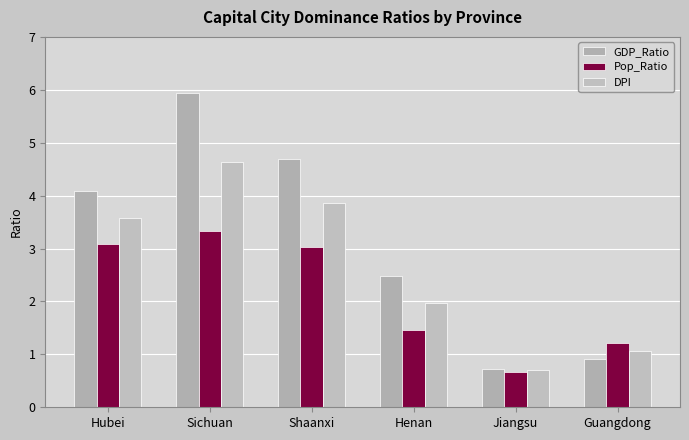

Reading left to right, transcribe all the data shown in this chart.

GDP_Ratio: 4.1	5.9	4.7	2.5	0.7	0.9
Pop_Ratio: 3.1	3.3	3.0	1.5	0.7	1.2
DPI: 3.6	4.6	3.9	2.0	0.7	1.1